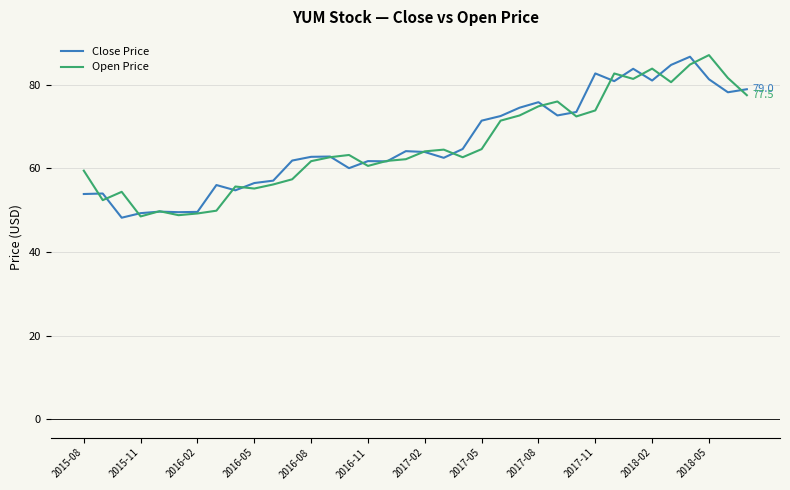

What is the highest value of the Open Price series?

87.1